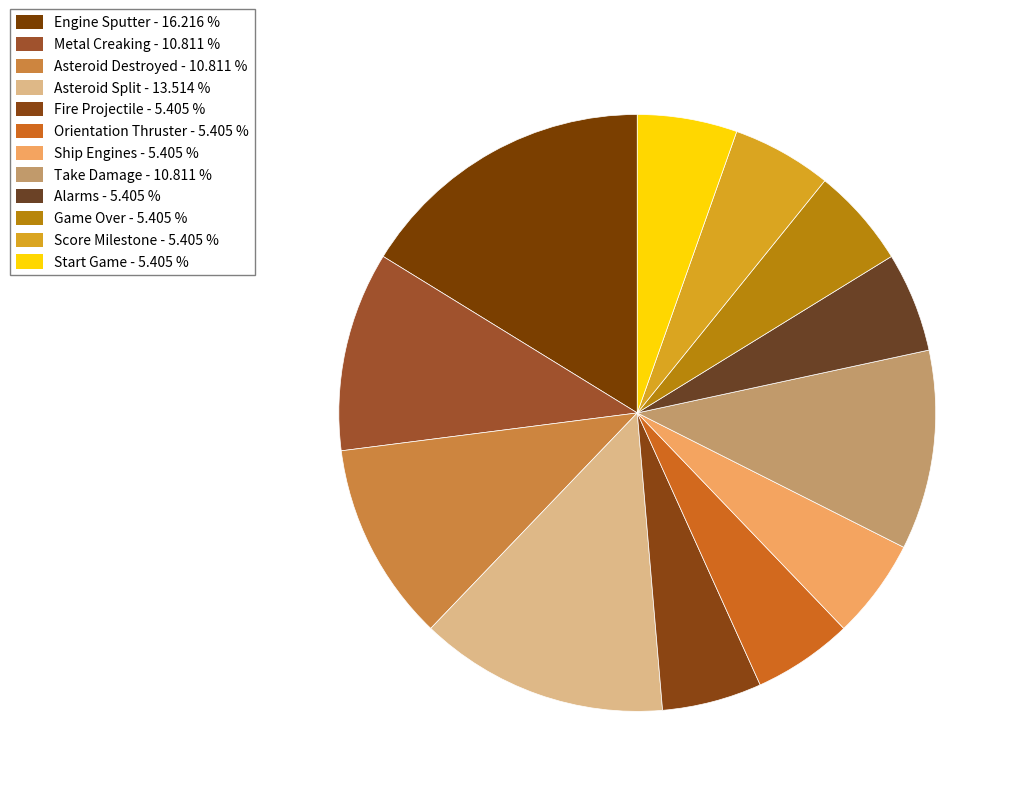

Combined, do Engine Sputter and Orientation Thruster account for over 50%?

No